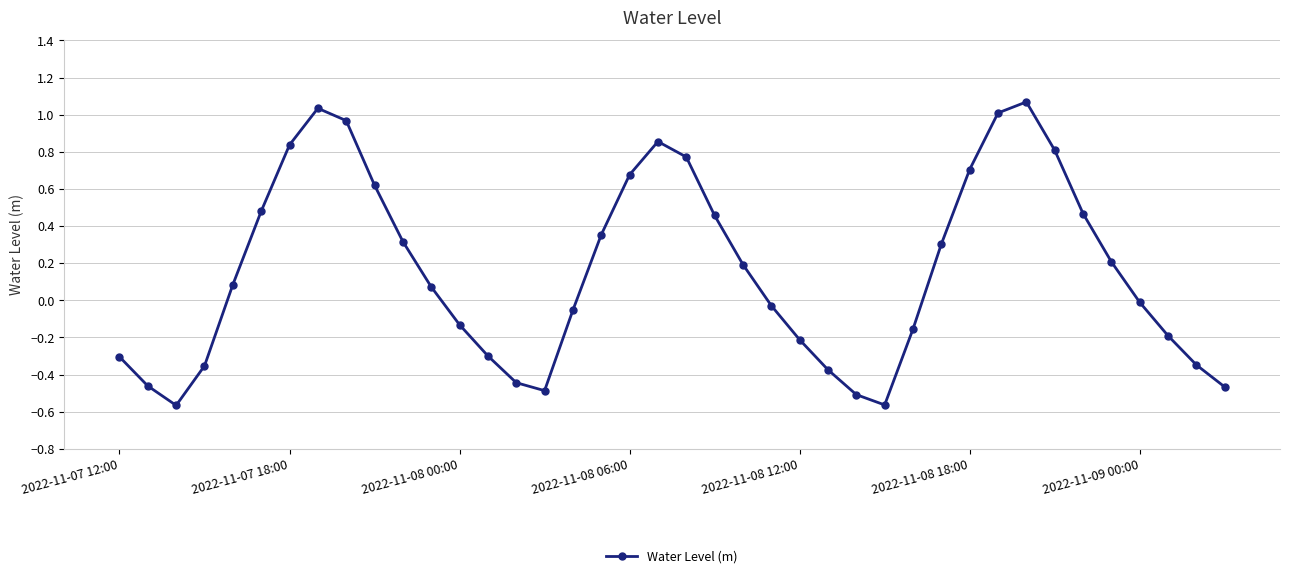

What is the difference between the second highest and minimum values?

1.6